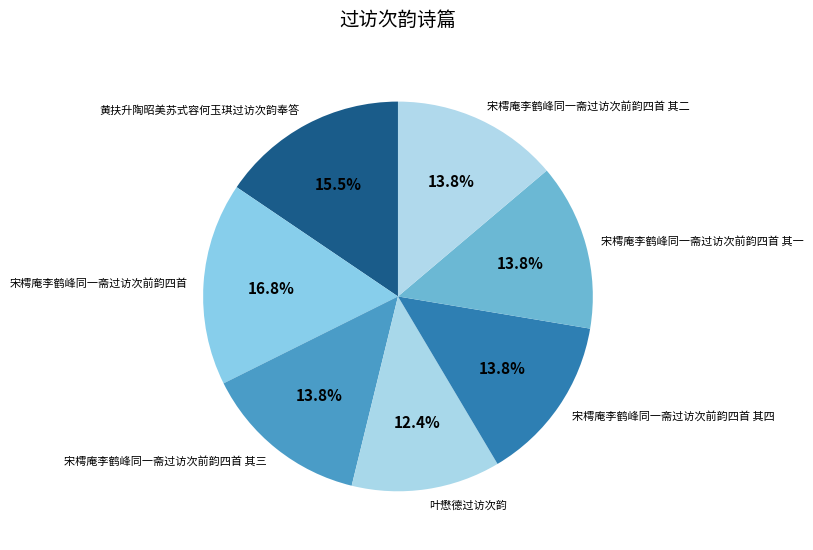

To the nearest percent, what is the combined percentage of 宋樗庵李鹤峰同一斋过访次前韵四首 其三 and 宋樗庵李鹤峰同一斋过访次前韵四首 其二?

28%